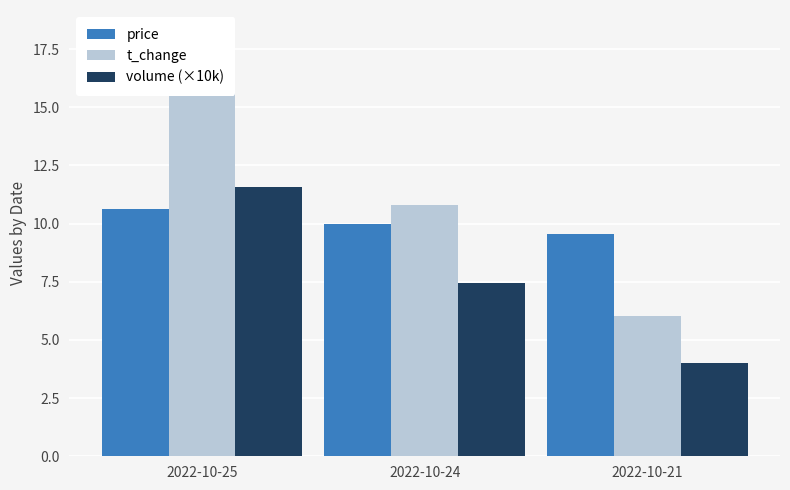

At which category is the sum across all series the highest?

2022-10-25